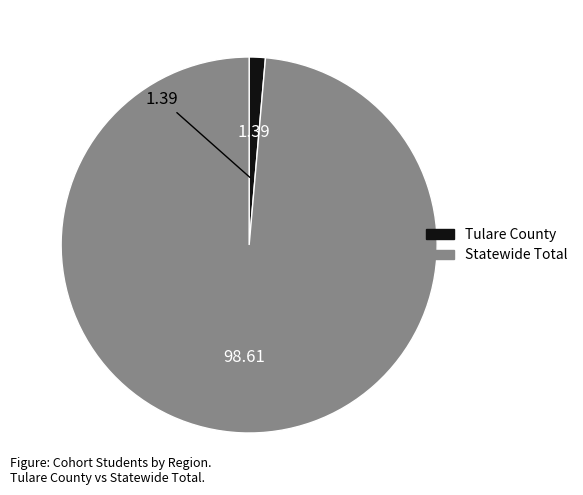

Do Statewide Total and Tulare County together represent more than half of the pie?

Yes